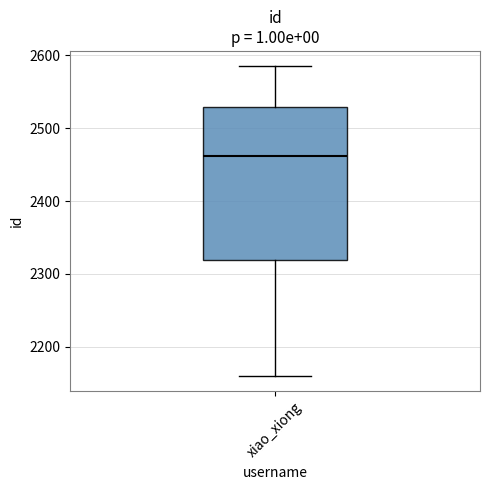

Transcribe this box plot: give where the median line is, the range the box spans, and where the two whiskers end, as read against the y-axis. The values are not printed on the chart, so give them approximately, as read against the axis.

median 2460, box 2320 to 2530, whiskers 2160 to 2590